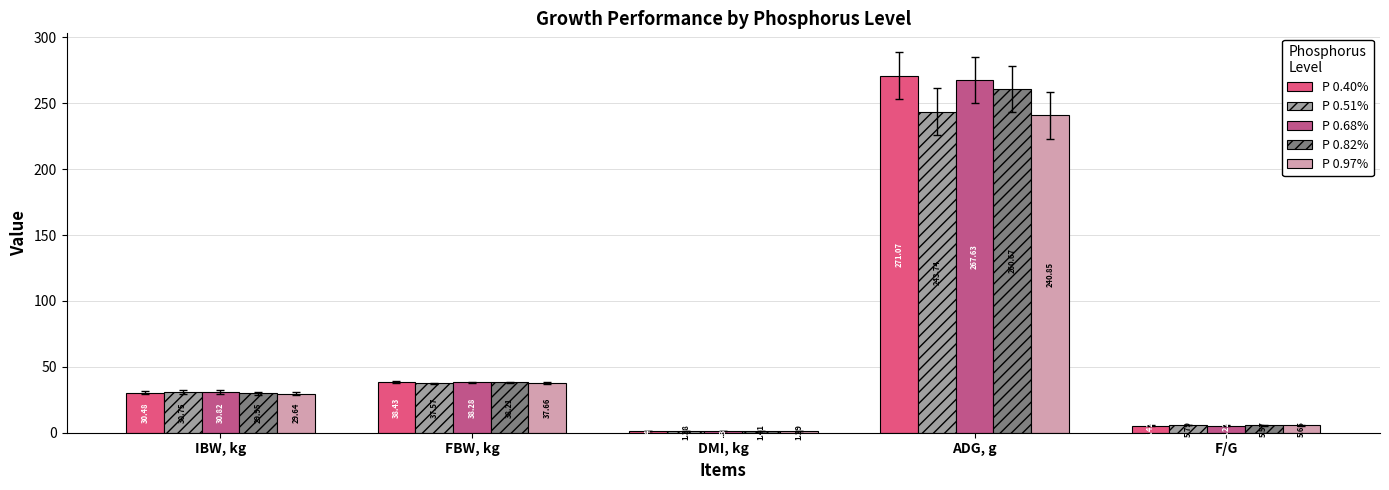

At how many categories does at least one series exceed 197?

1